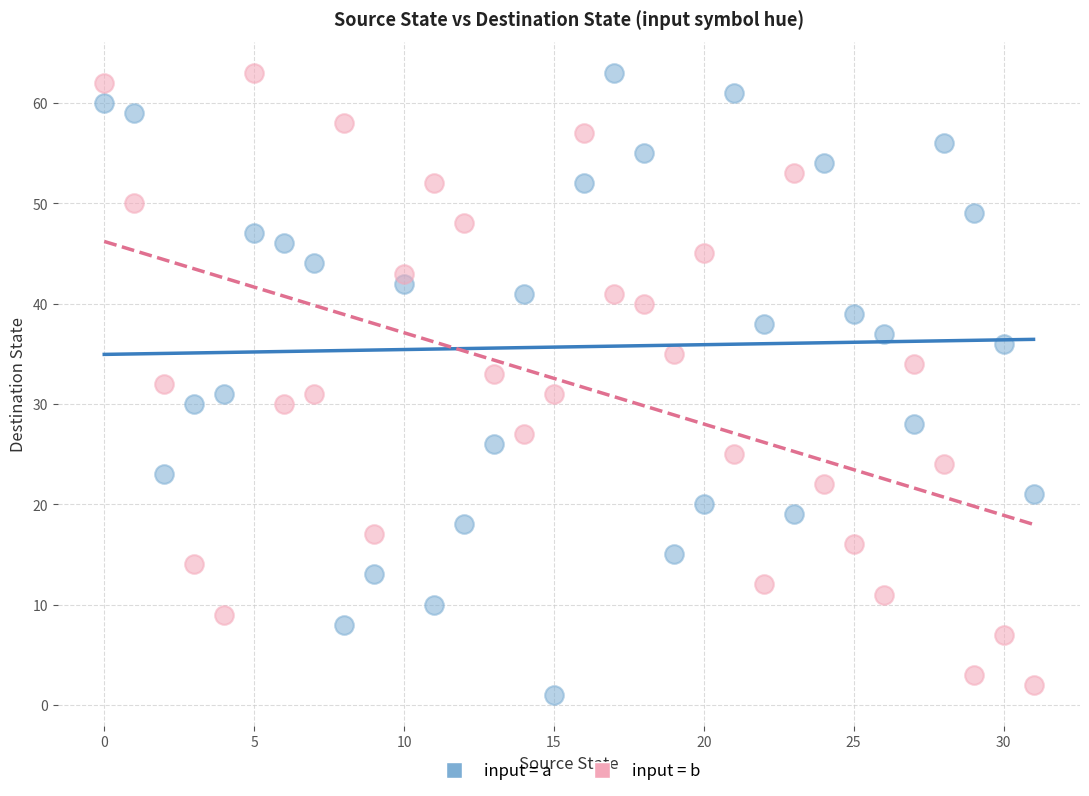

What are all the series names shown in the legend?

input = a, input = b